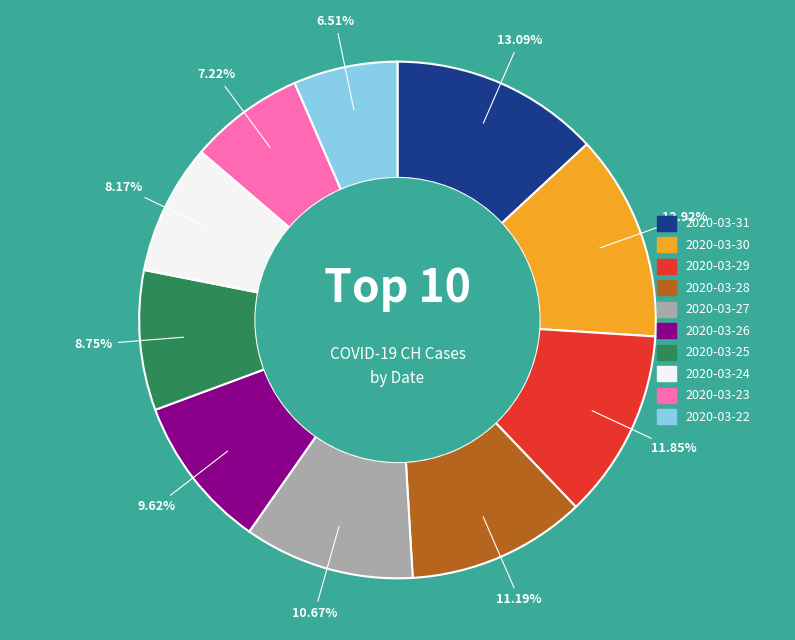

Which slice is the smallest?

2020-03-22